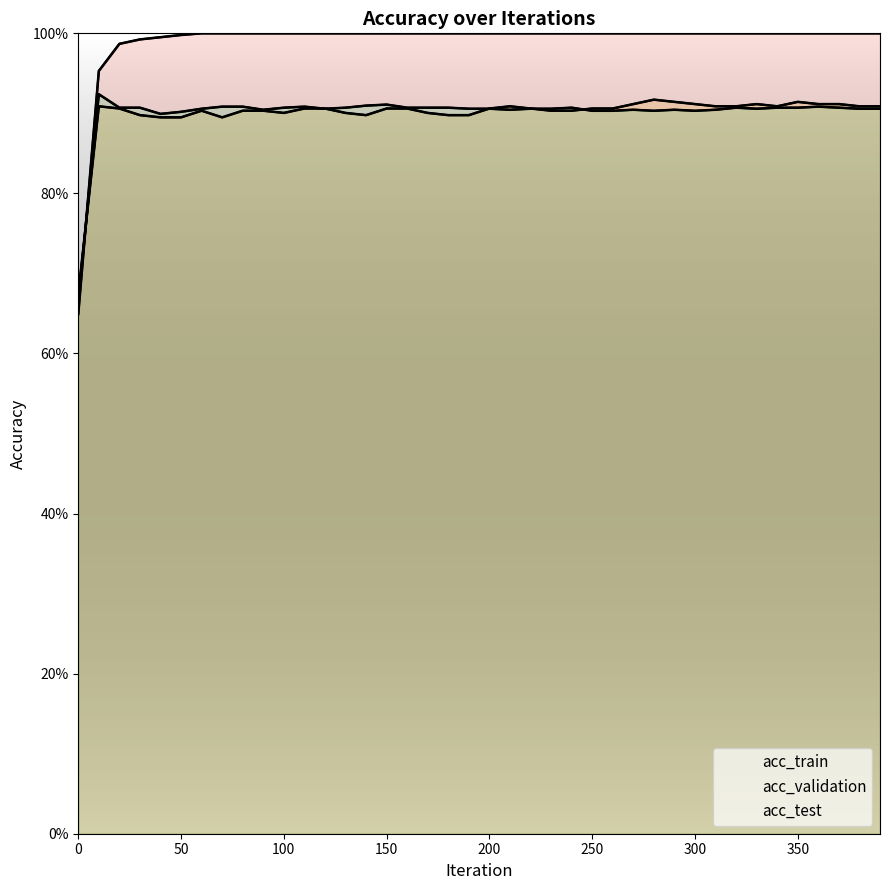

List the series in order of their peak value, lowest first.

acc_validation, acc_test, acc_train